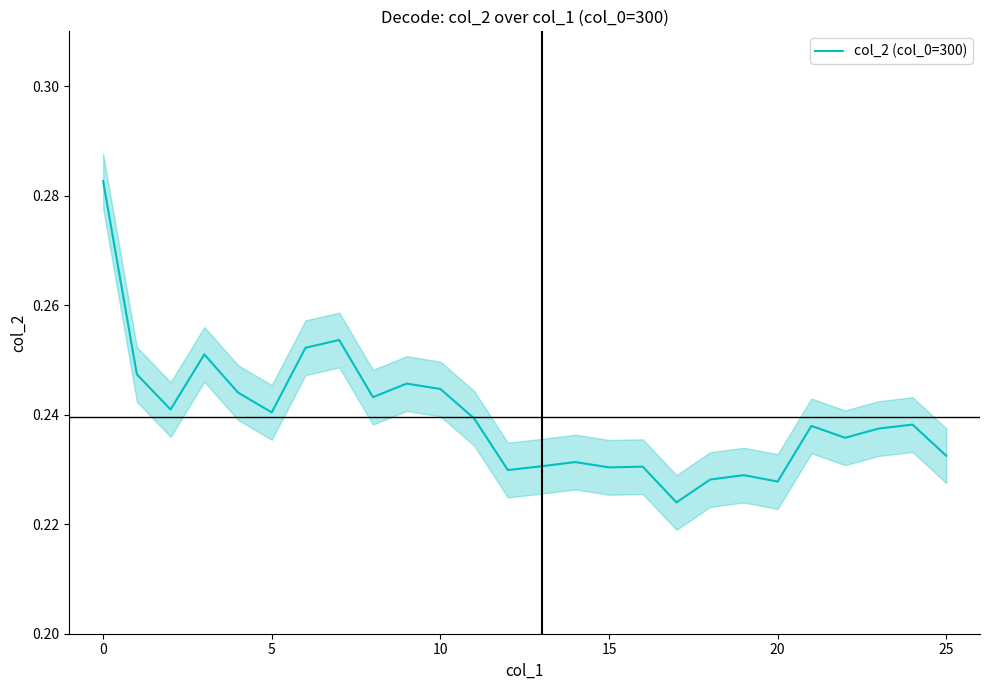

Is it true that the value at 16 is 0.1?

False